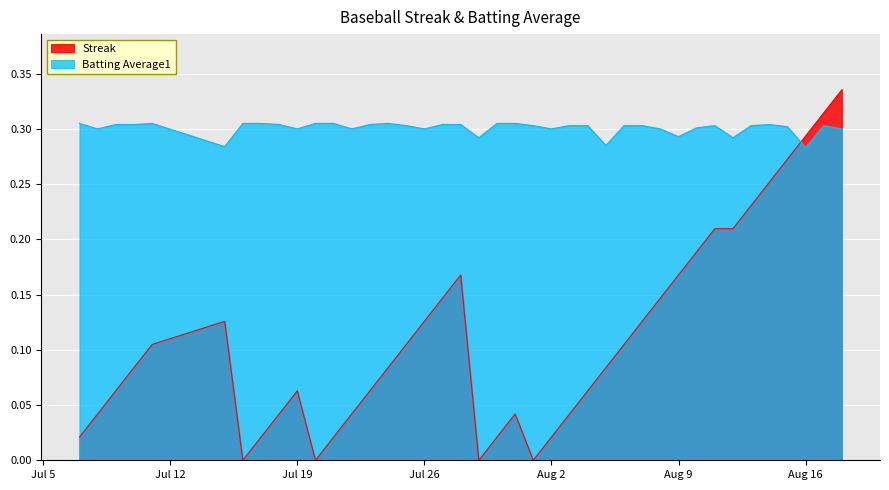

Which series has the largest range (max minus min)?

Streak